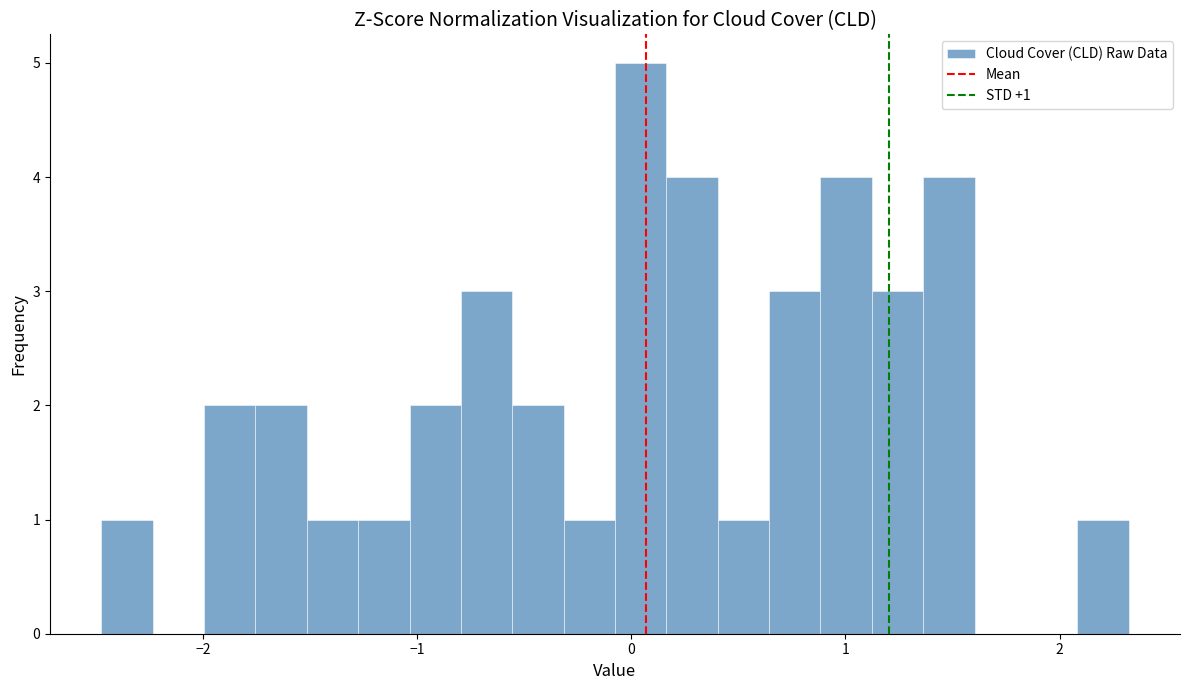

Around what value on the x-axis is the tallest bar? Give the approximate position of its centre, as read against the axis.

0.0